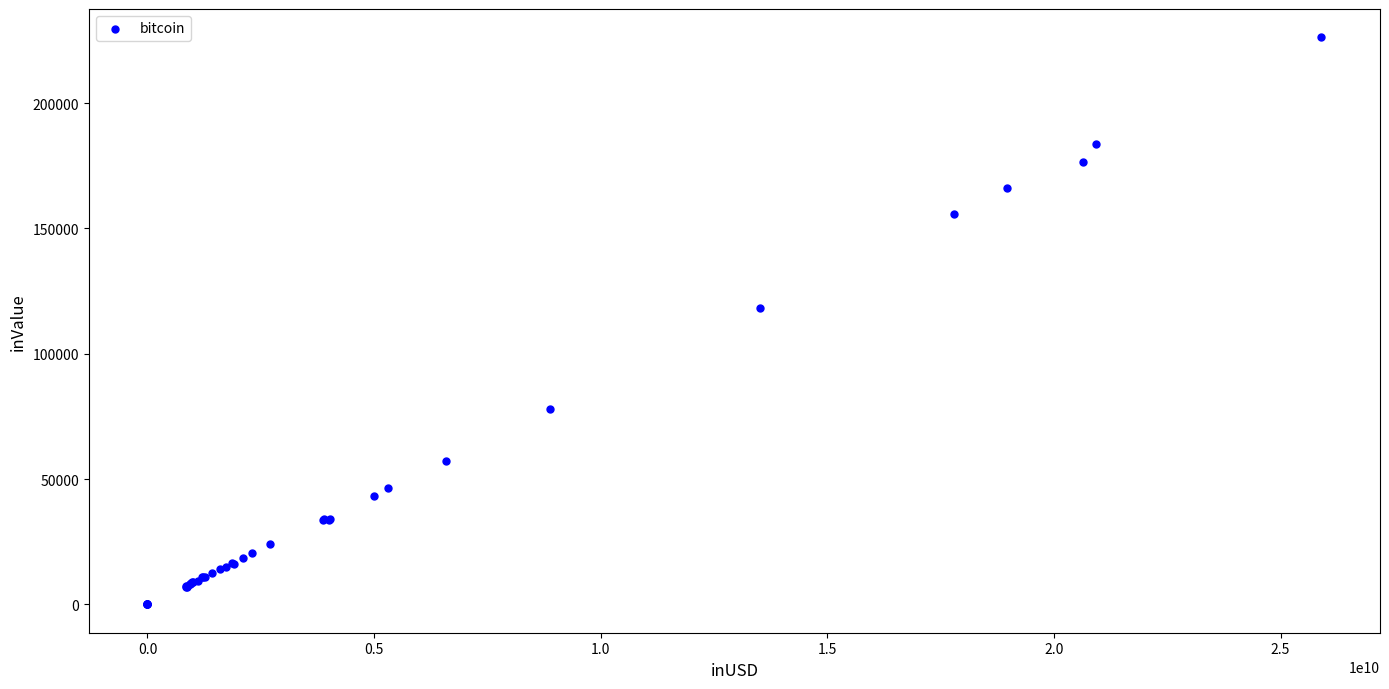

What Y value in the scatter plot is closest to 113097?

118406.1